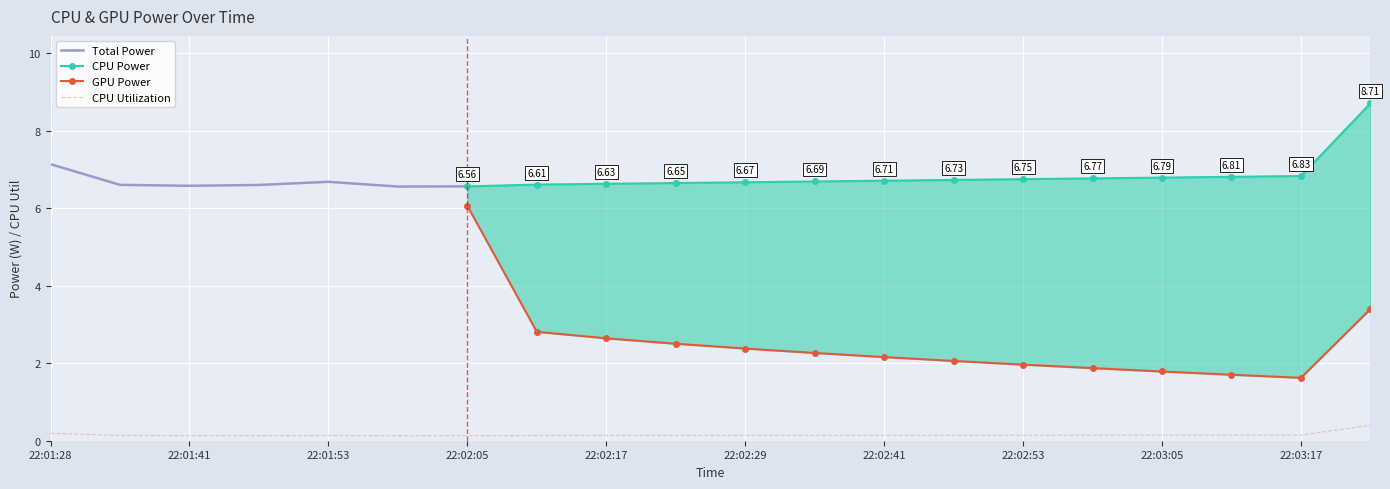

What is the sum of the CPU Utilization values at 22:02:29 and 22:02:23?

0.3